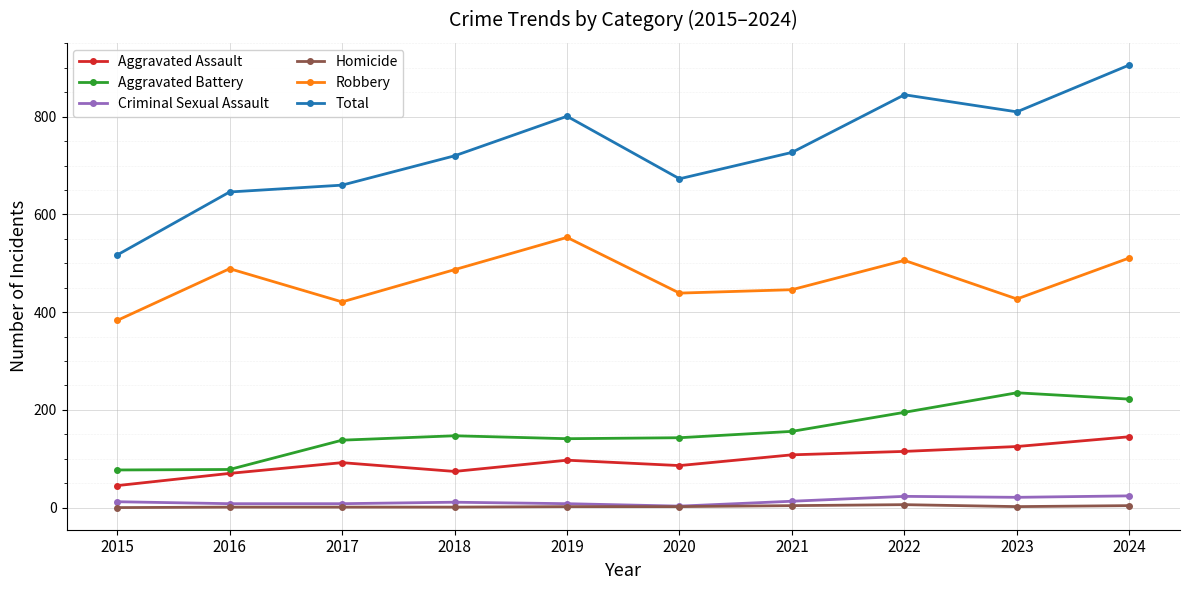

Is it true that Homicide equals 4 at 2021?

True